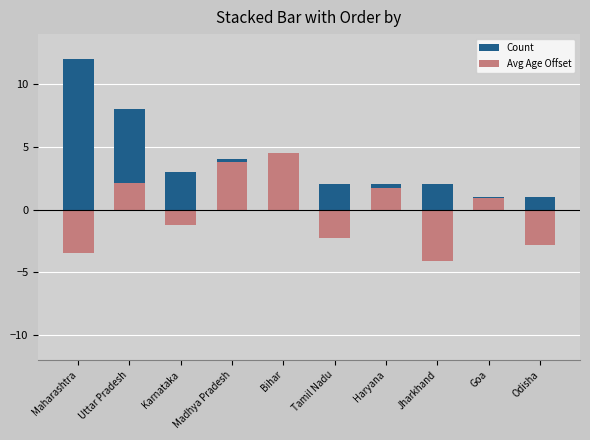

List the labels in order of Avg Age Offset value, largest first.

Bihar, Madhya Pradesh, Uttar Pradesh, Haryana, Goa, Karnataka, Tamil Nadu, Odisha, Maharashtra, Jharkhand